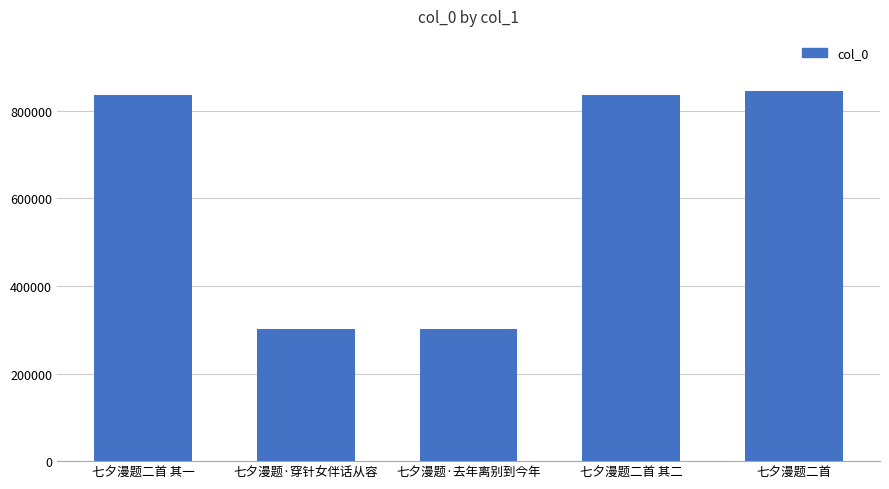

What is the change in value from 七夕漫题二首 其一 to 七夕漫题·穿针女伴话从容?

-535586